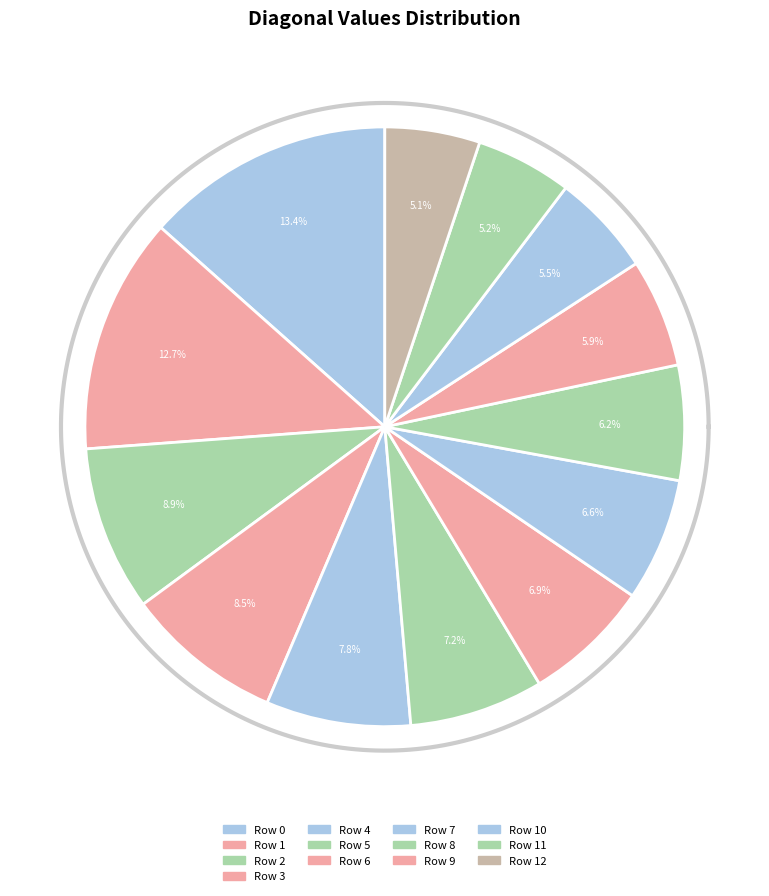

Which slice is the largest?

Row 0